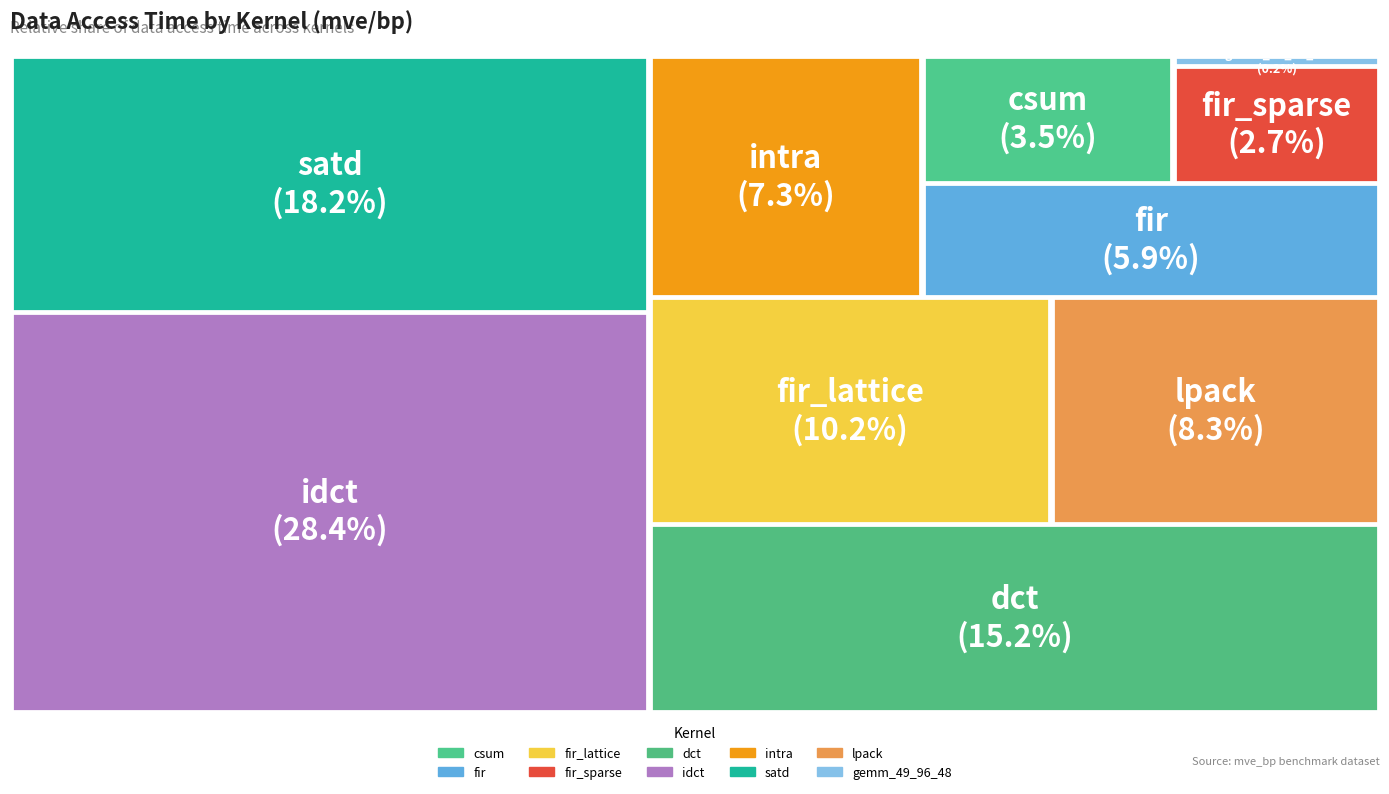

The csum slice represents 15% of the pie. True or false?

False